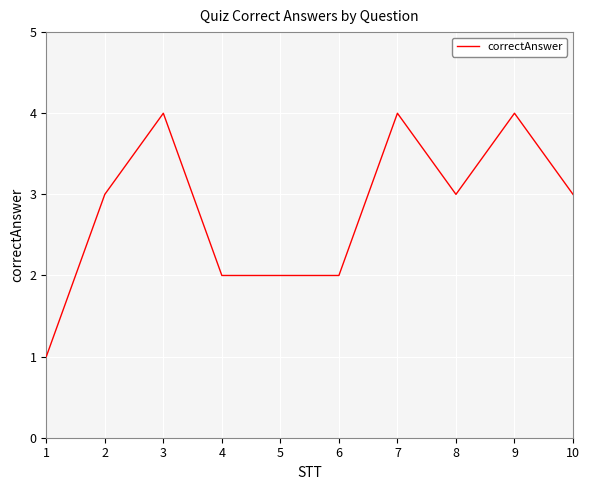

The value at 3 is 3. True or false?

False